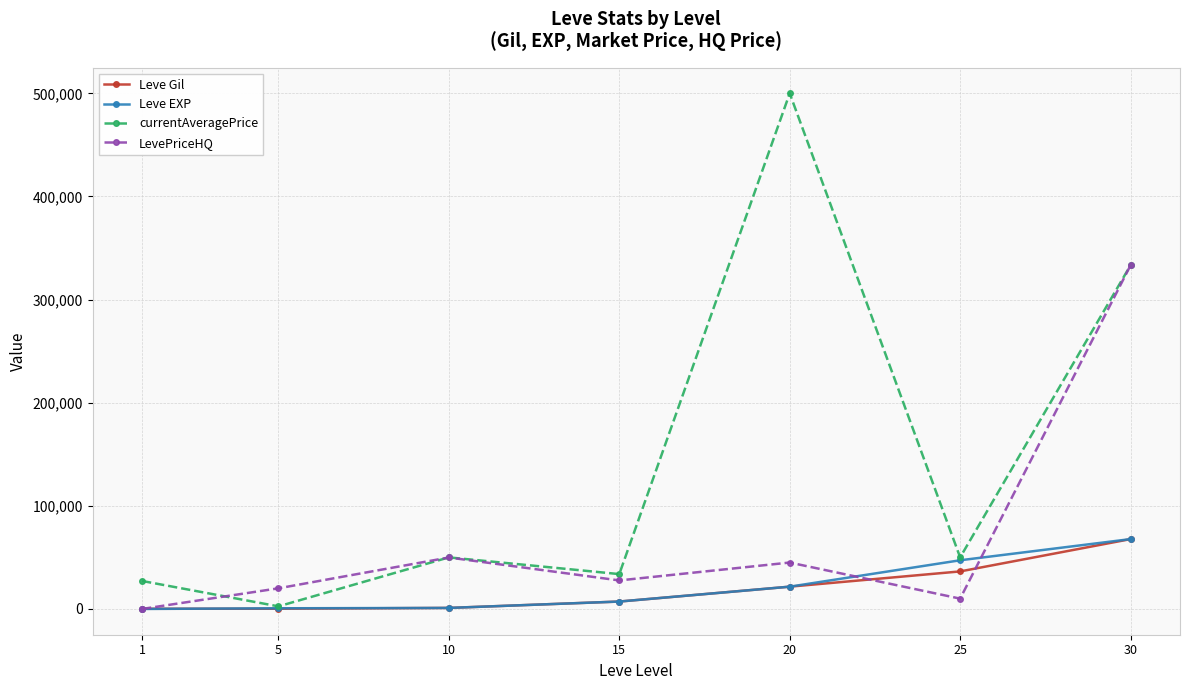

Count the number of data series in this chart.

4